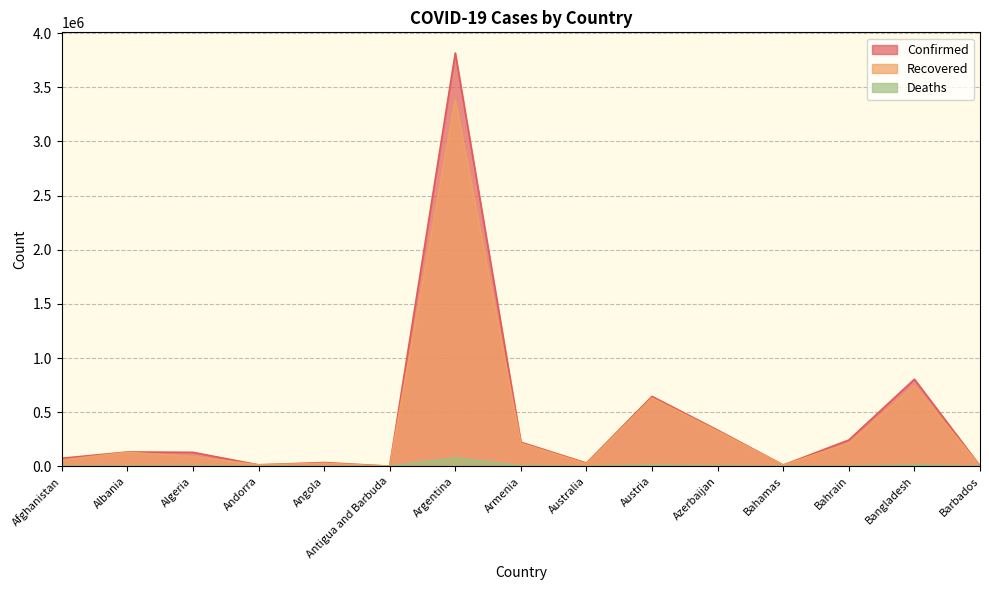

Which series has the largest range (max minus min)?

Confirmed